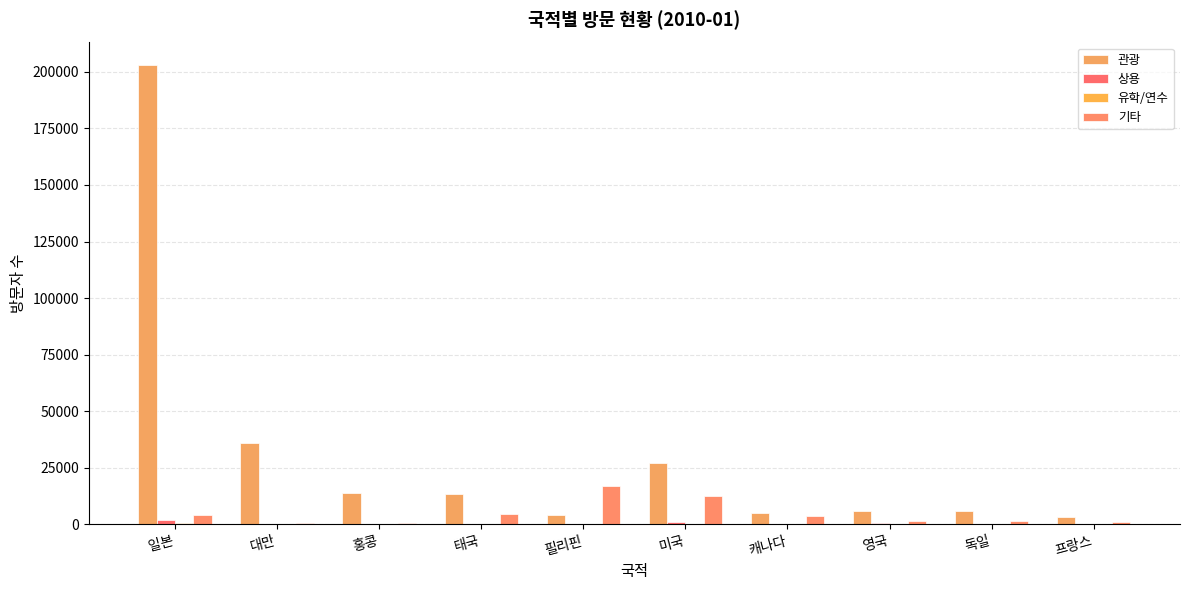

At which category does the chart reach its minimum across all series?

영국